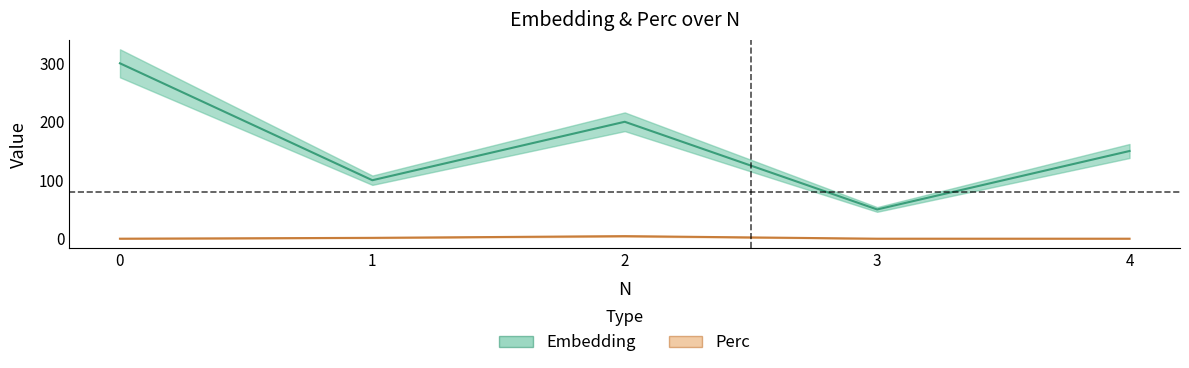

What is the maximum value shown in the chart?

300.0